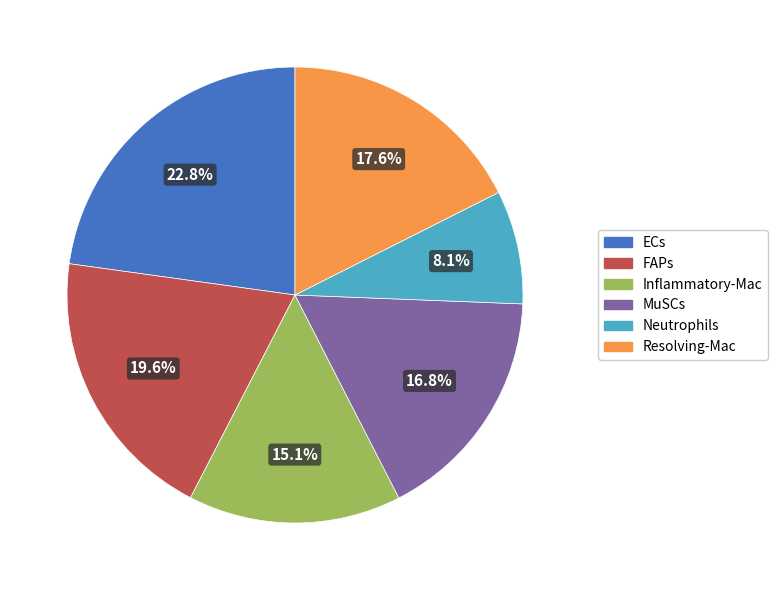

Is it true that Neutrophils is 20% of the pie?

False